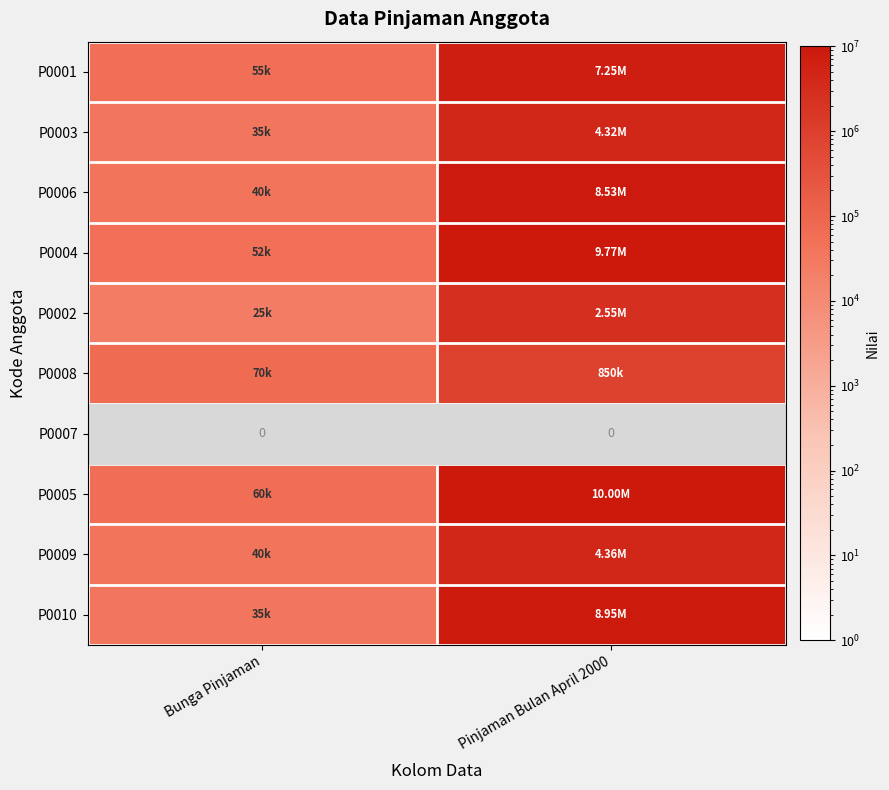

True or false: P0006 has a value of 40000.0 at Bunga Pinjaman.

True